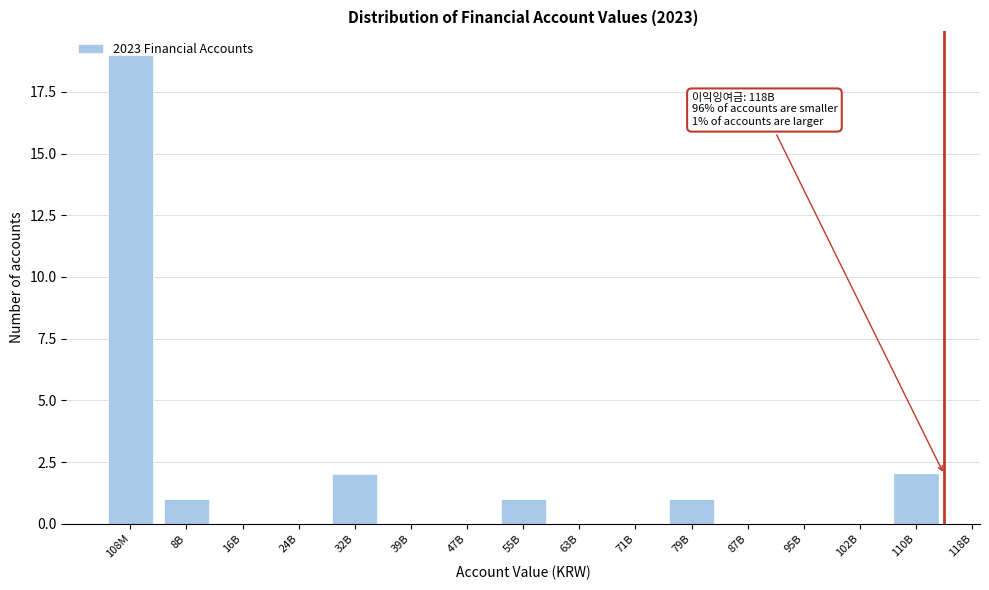

Which category has the highest value across all series?

108M